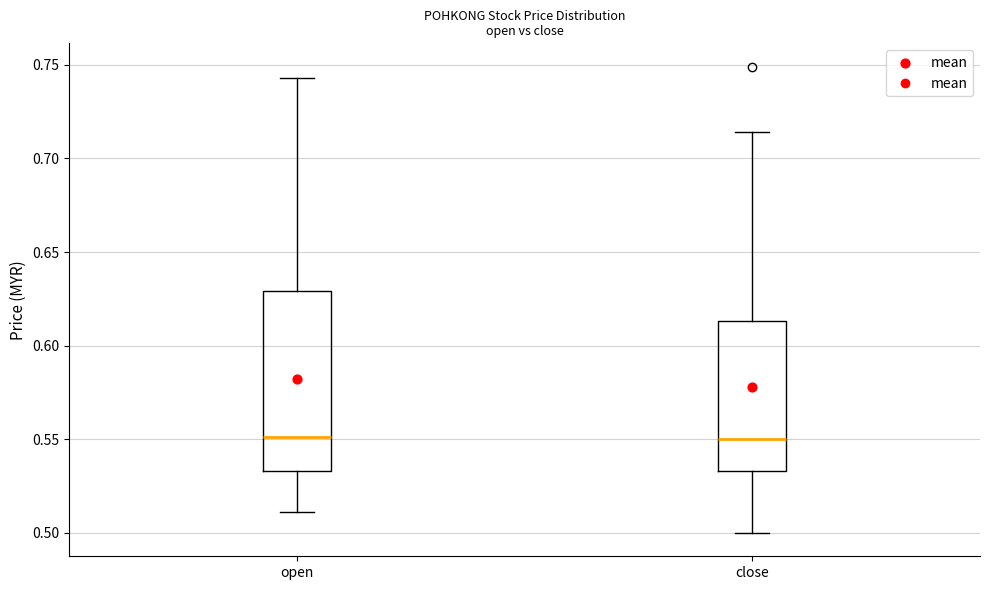

Comparing the boxes themselves (not the whiskers), which one is the tallest?

open